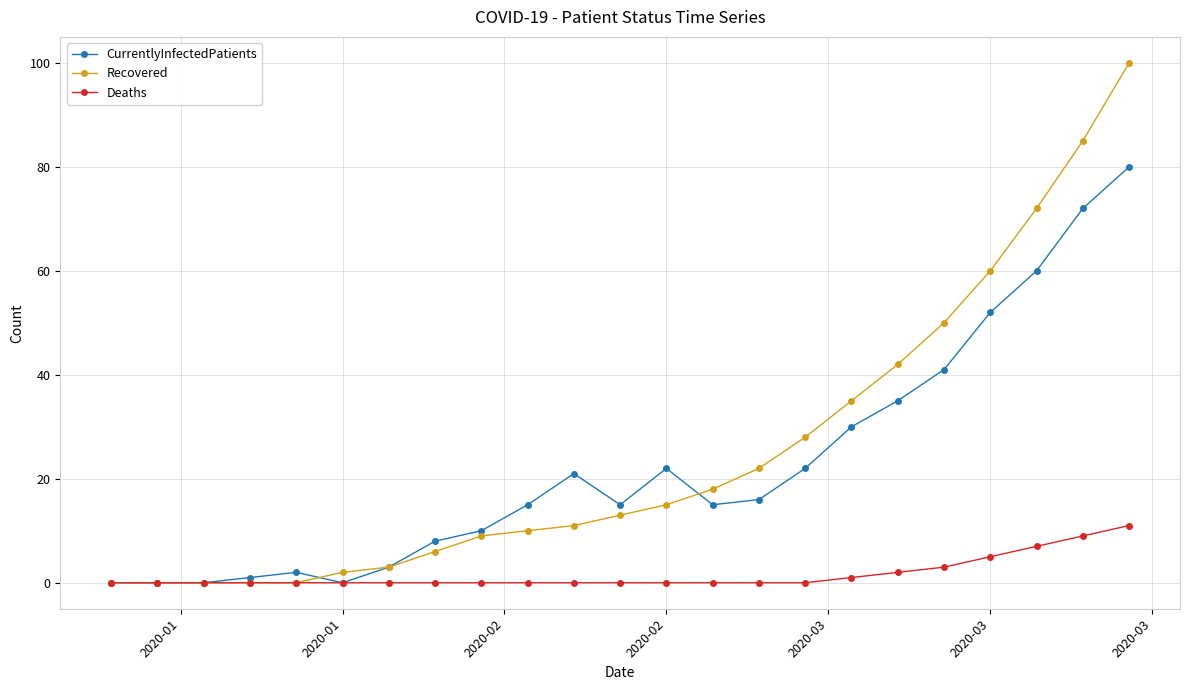

How many distinct data groups are displayed?

3